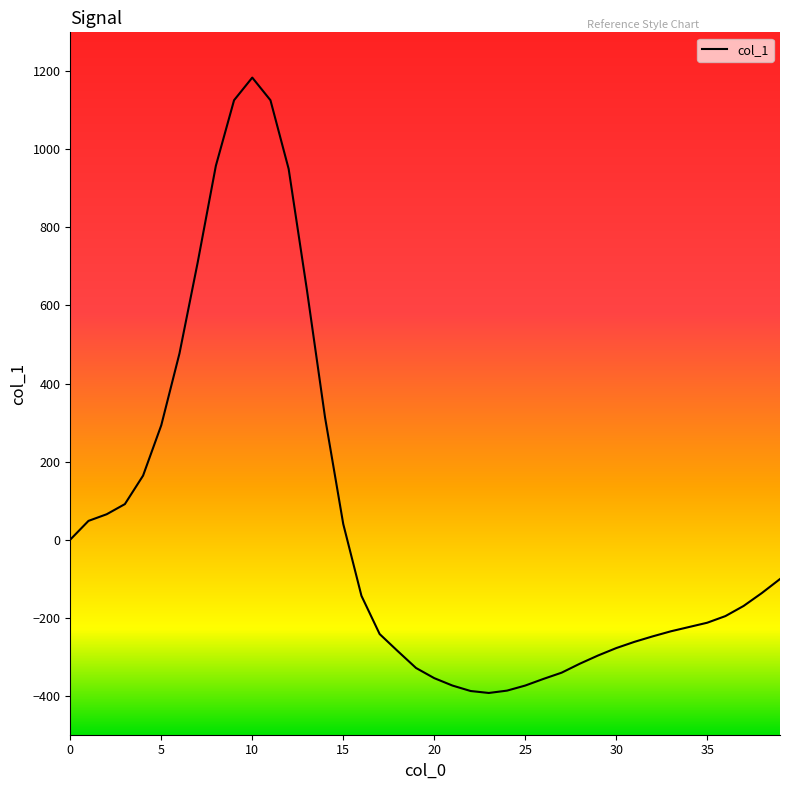

What is the greatest value displayed?

1184